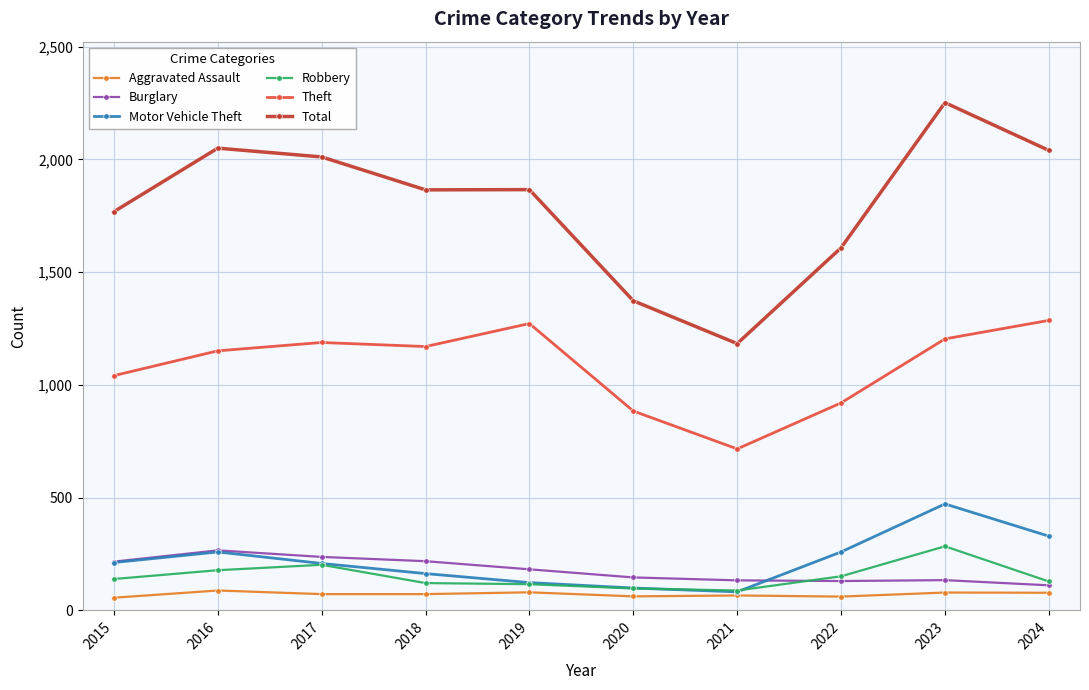

The value of Burglary at 2019 is 182. True or false?

True